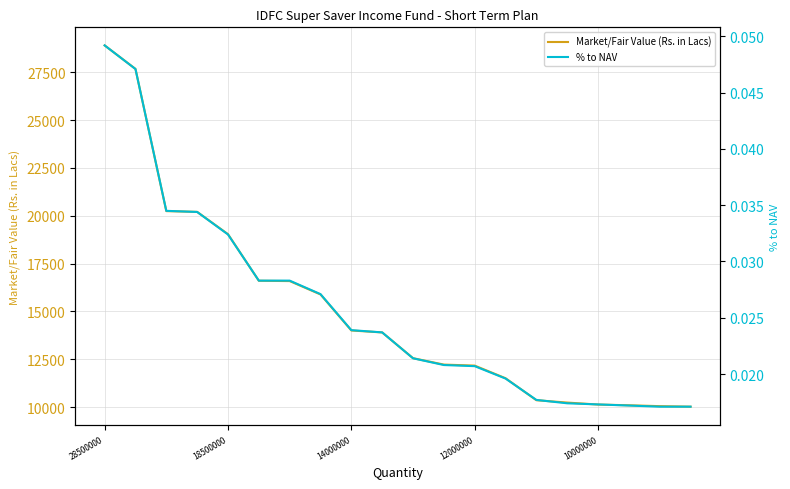

List the series in order of their peak value, highest first.

Market/Fair Value (Rs. in Lacs), % to NAV